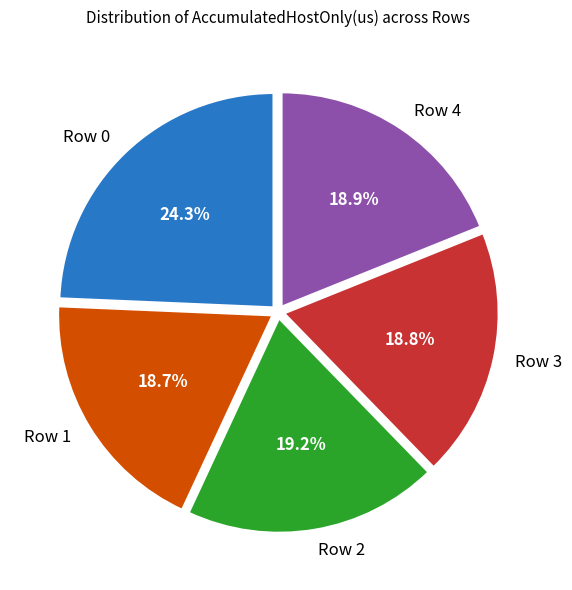

How many slices are in this pie chart?

5